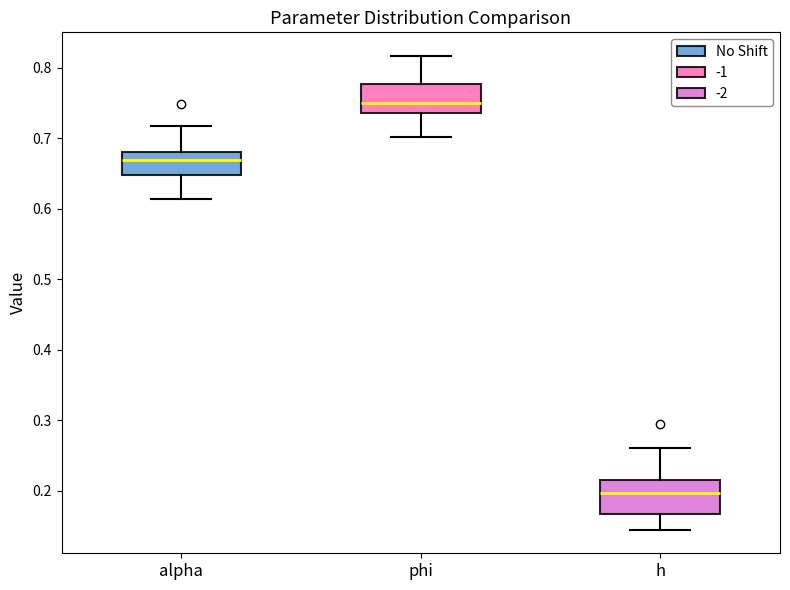

Where does the upper whisker of the box for h end on the y-axis? The values are not printed on the chart, so give them approximately, as read against the axis.

0.26